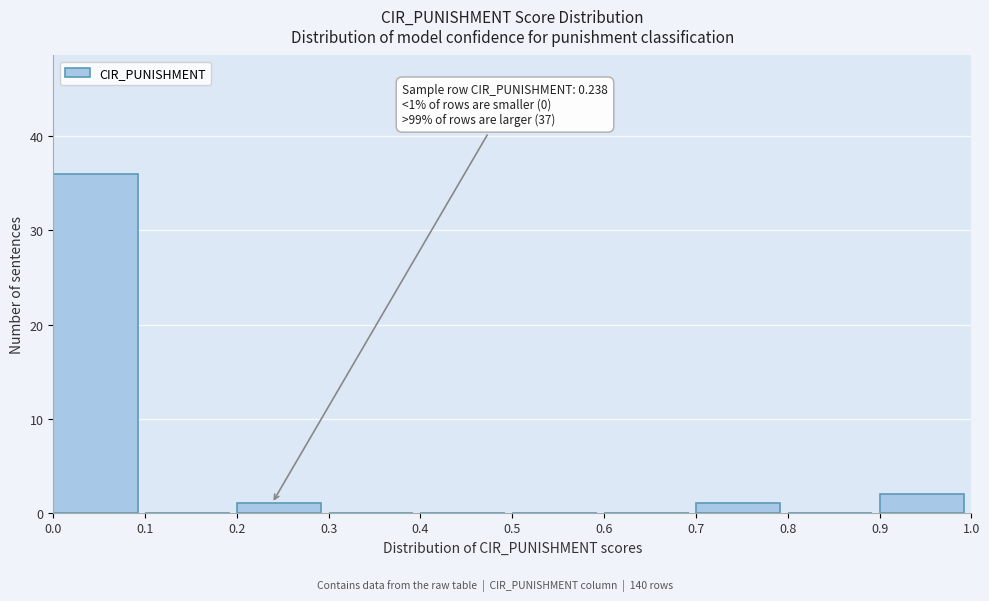

Which range on the x-axis has the tallest bar?

0.0 to 0.1